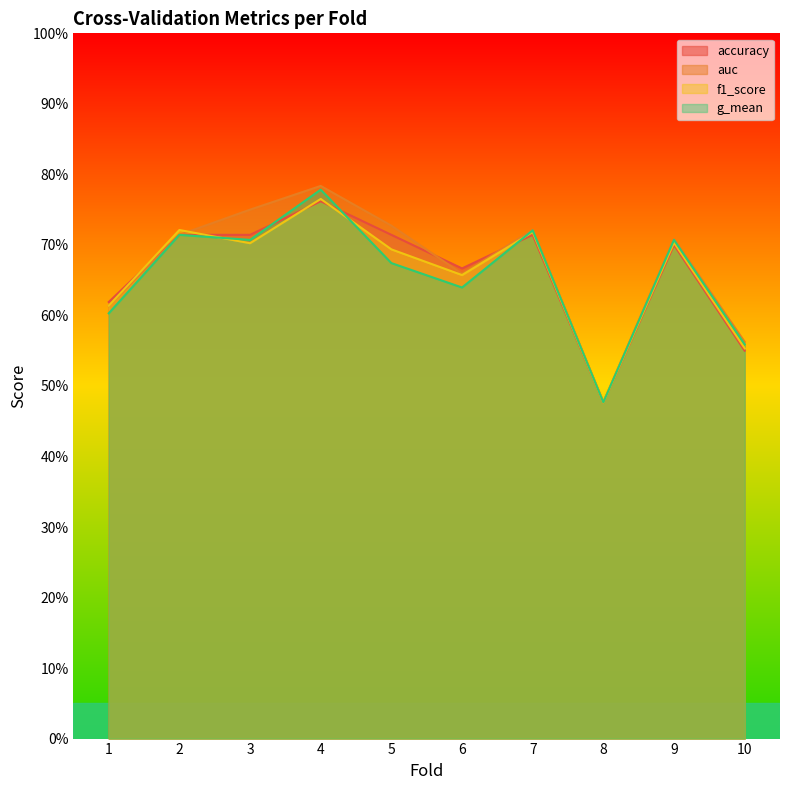

True or false: f1_score has more than 0 interior local peaks.

True